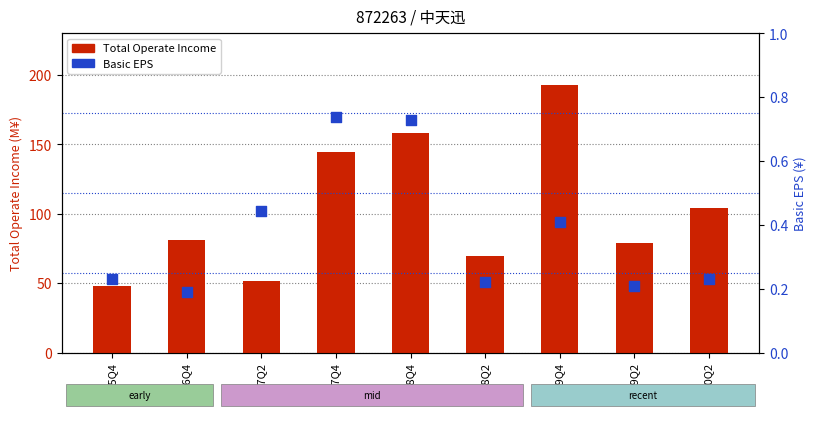

At which category is the sum across all series the highest?

2019Q4